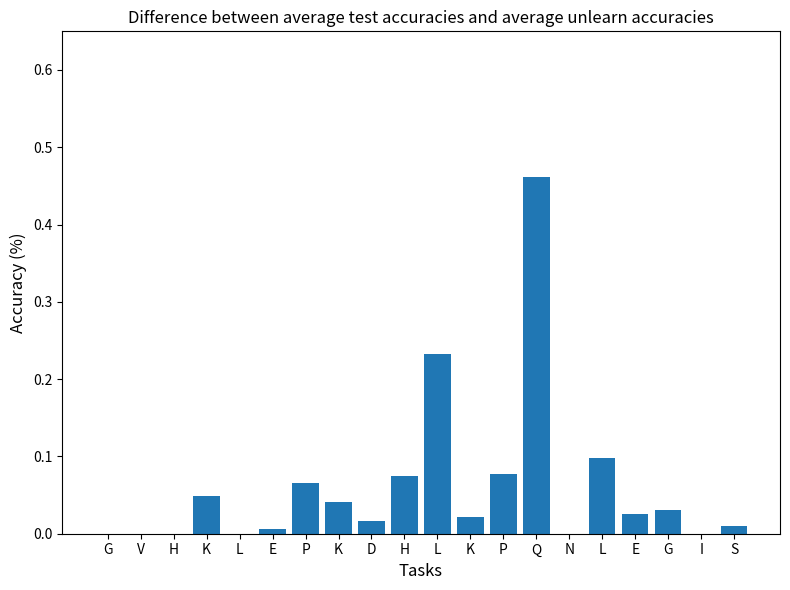

What is the maximum value shown in the chart?

0.5